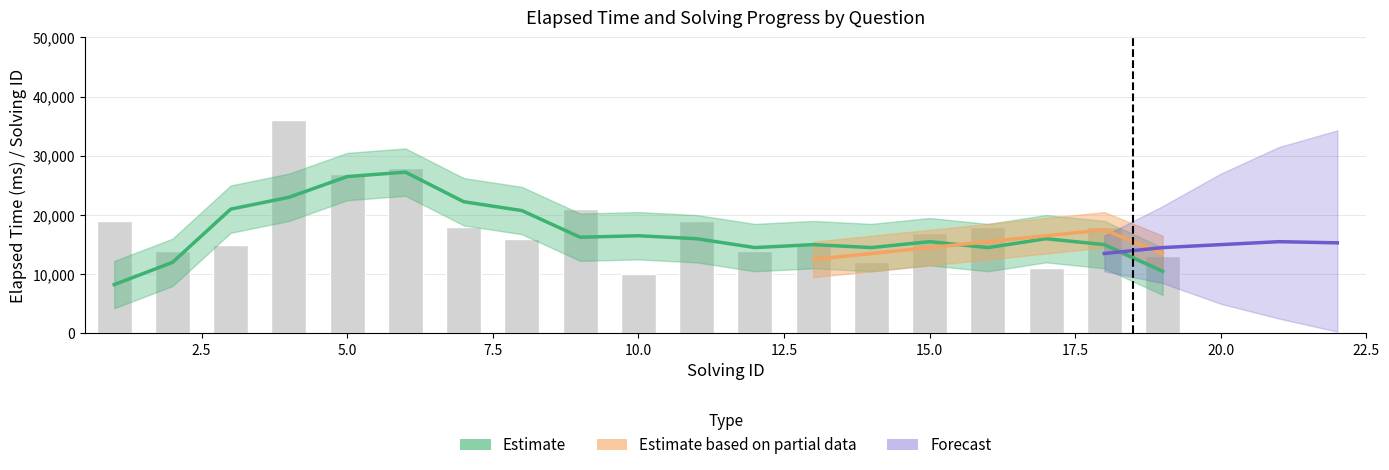

List the labels in order of value, largest first.

4, 6, 5, 9, 1, 11, 7, 16, 18, 15, 8, 3, 13, 2, 12, 19, 14, 17, 10